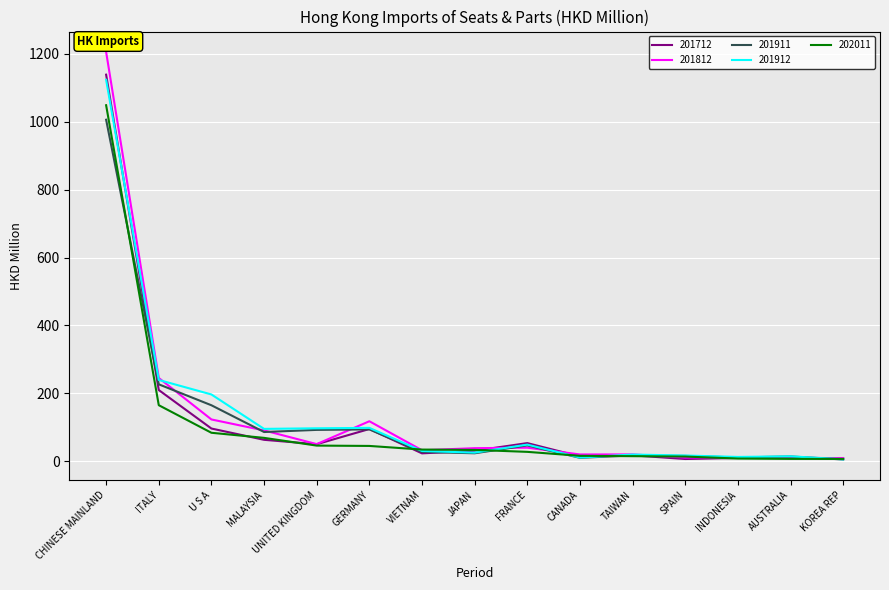

What is the difference between the highest and lowest values at FRANCE?

25.8